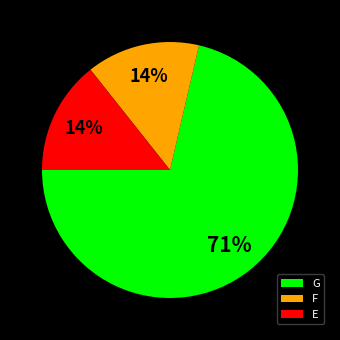

Combined, do E and F account for over 50%?

No